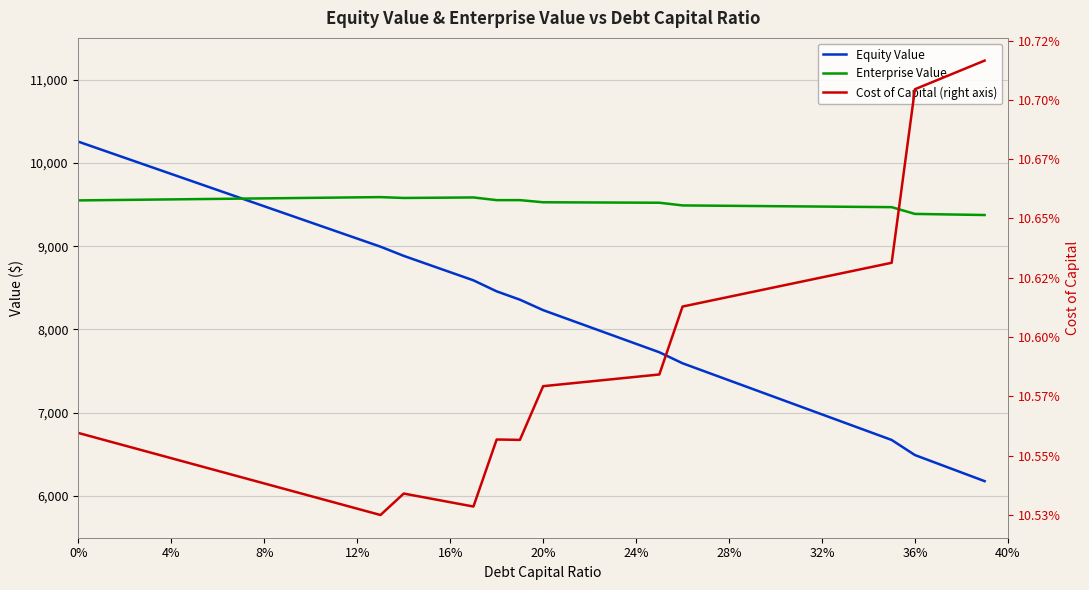

What is the label of the 33rd point from the left?

32